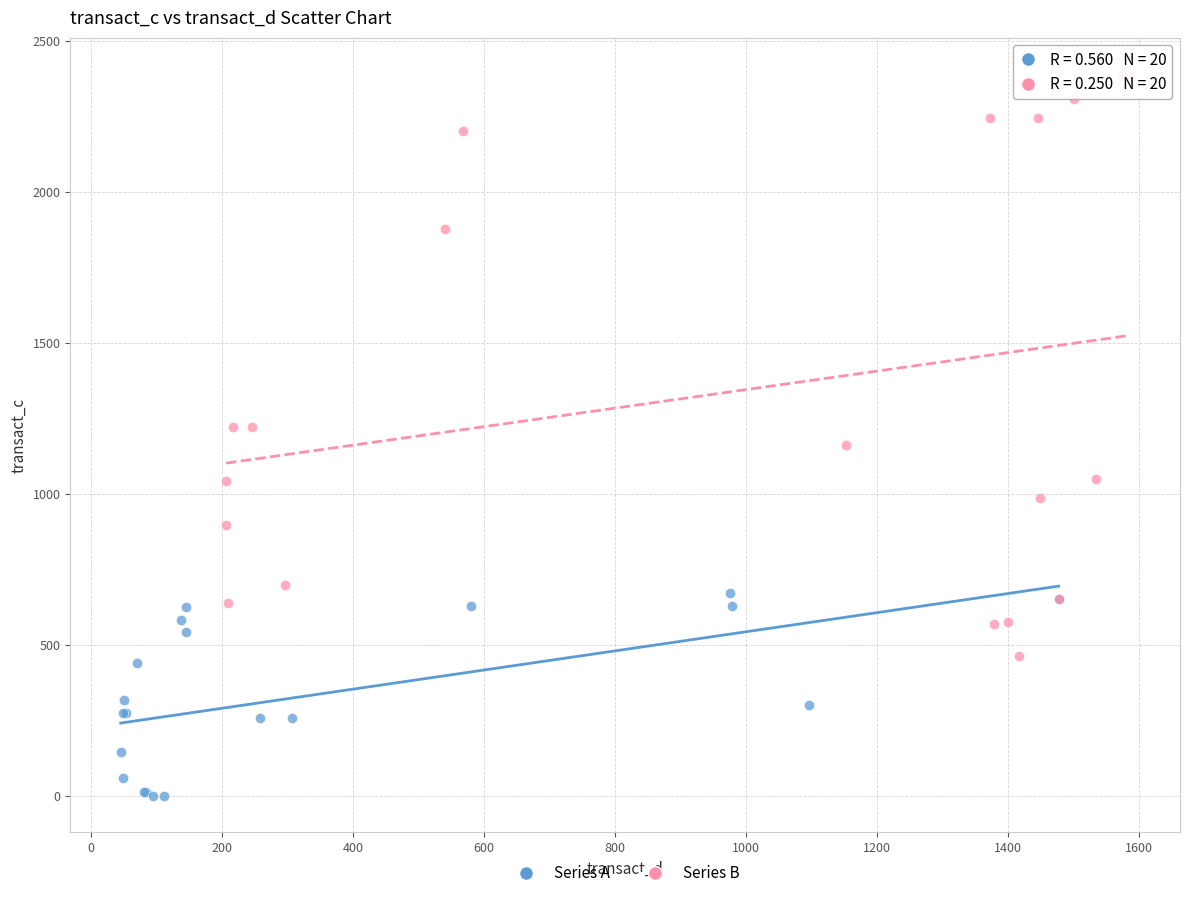

Which series contains the lowest Y value?

Series A